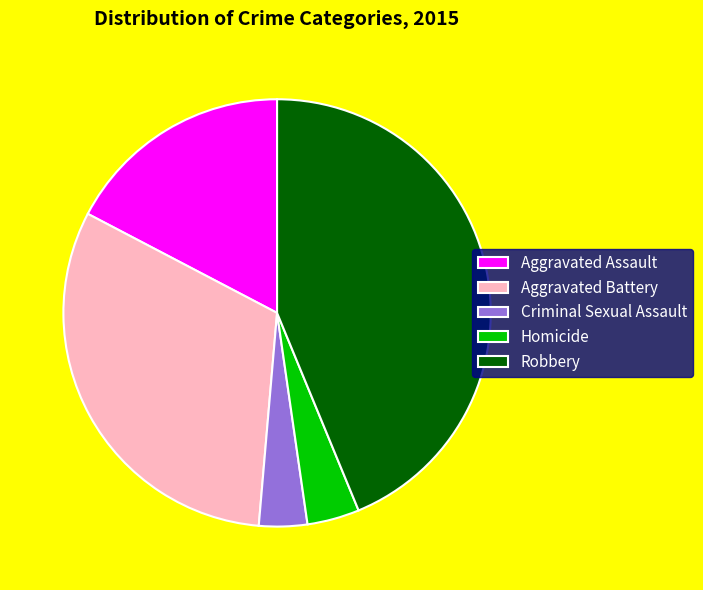

True or false: Aggravated Battery accounts for 31% of the total.

True